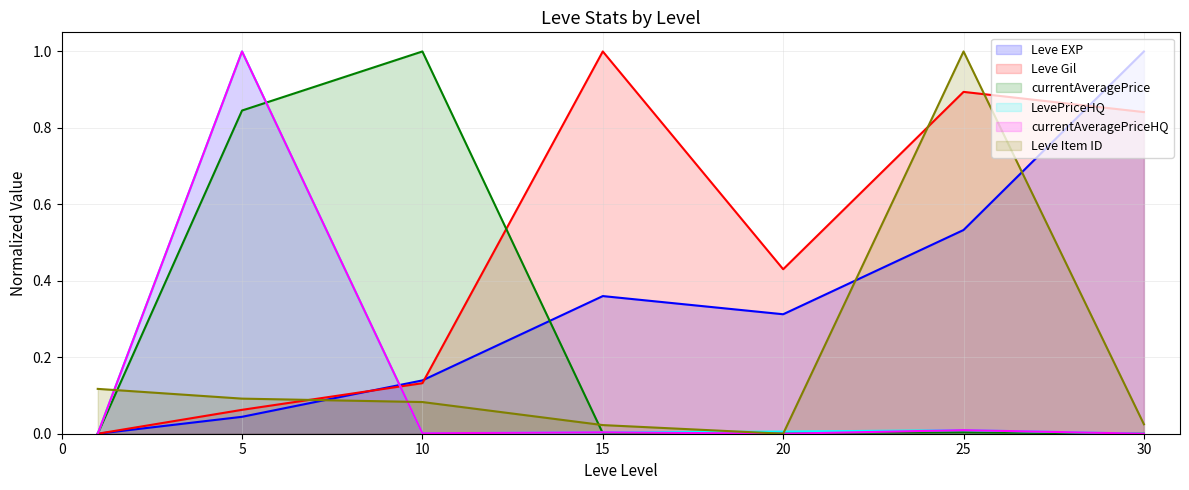

How many intersections are there between currentAveragePriceHQ and currentAveragePrice?

4